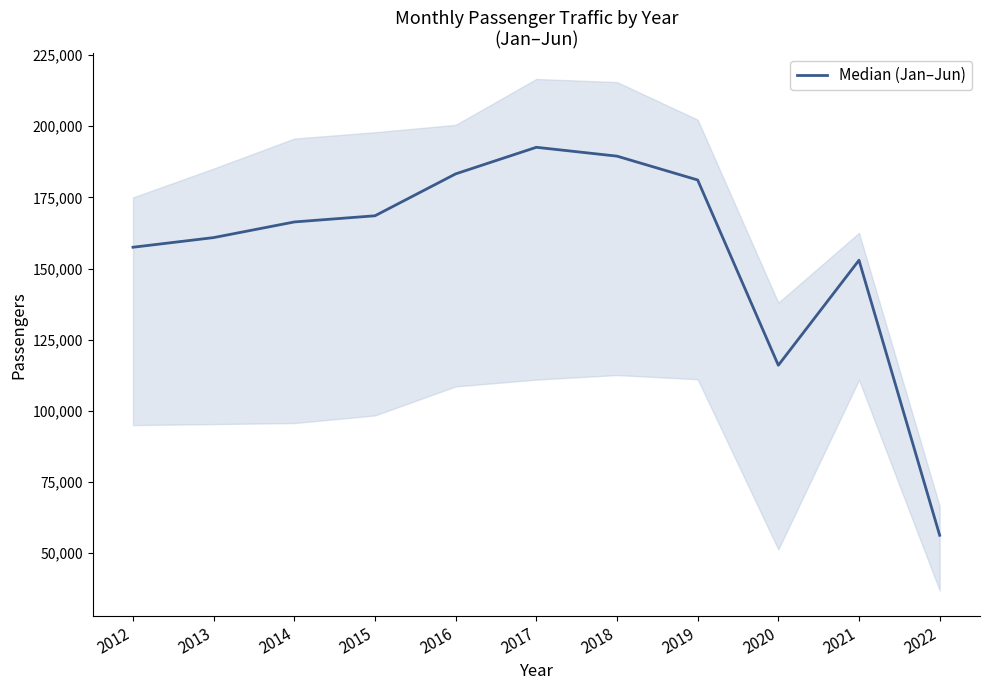

What is the smallest value displayed?

56301.0